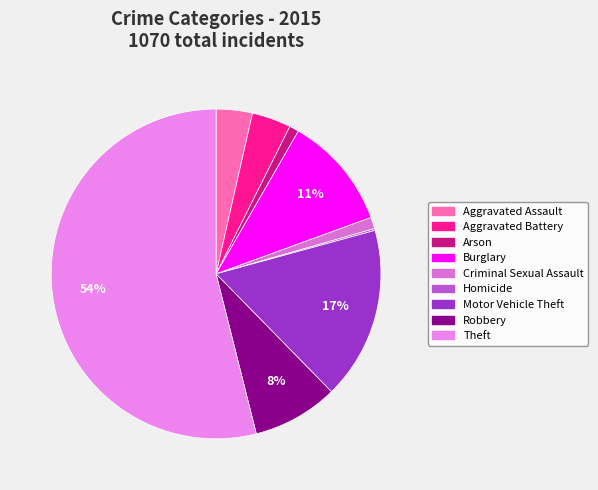

To the nearest percent, what percentage of the pie is Robbery?

8%